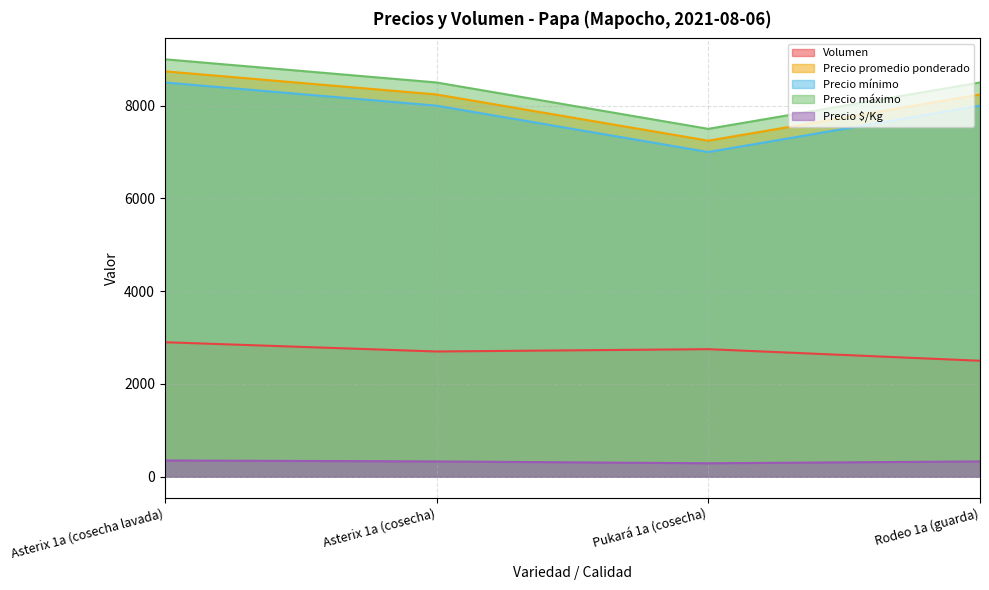

How many data points in Volumen are less than 2750?

2